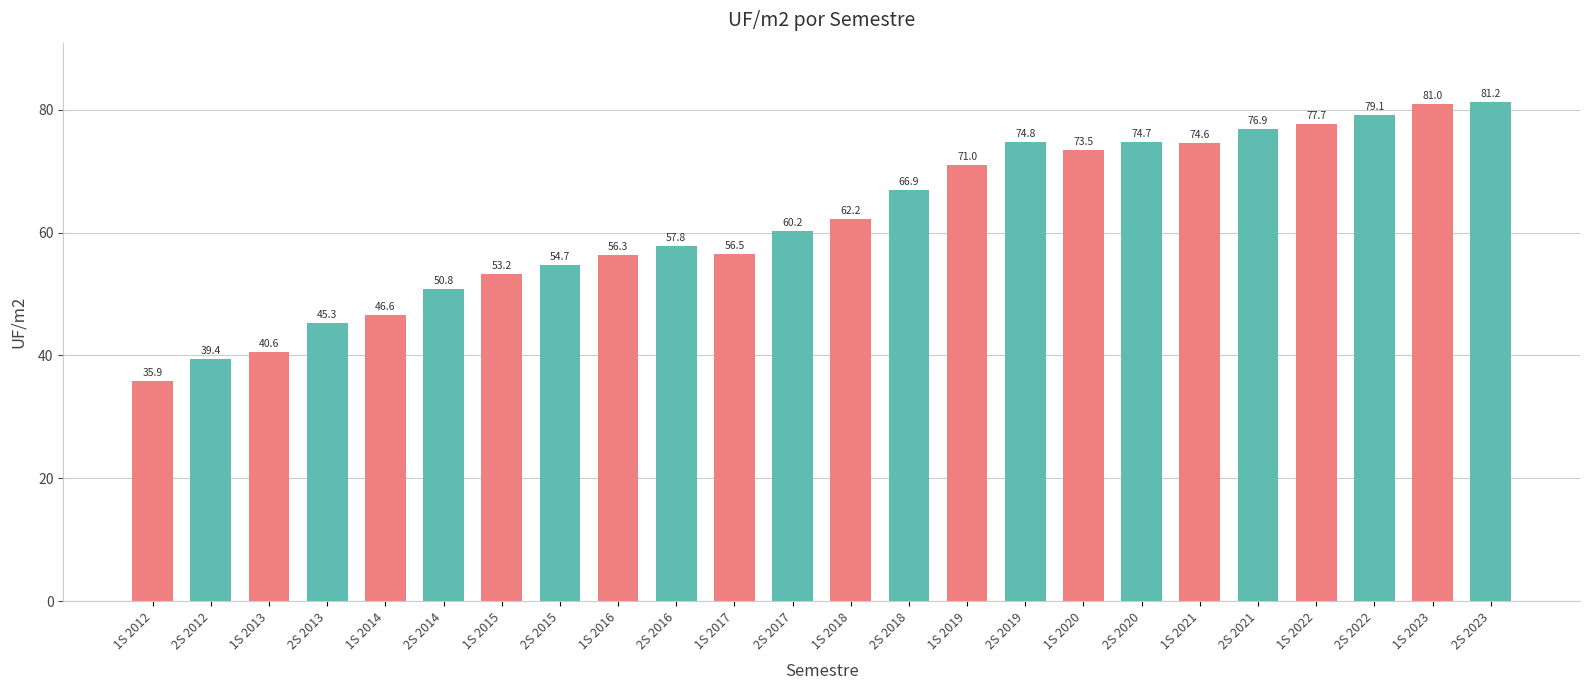

What is the smallest value displayed?

35.9